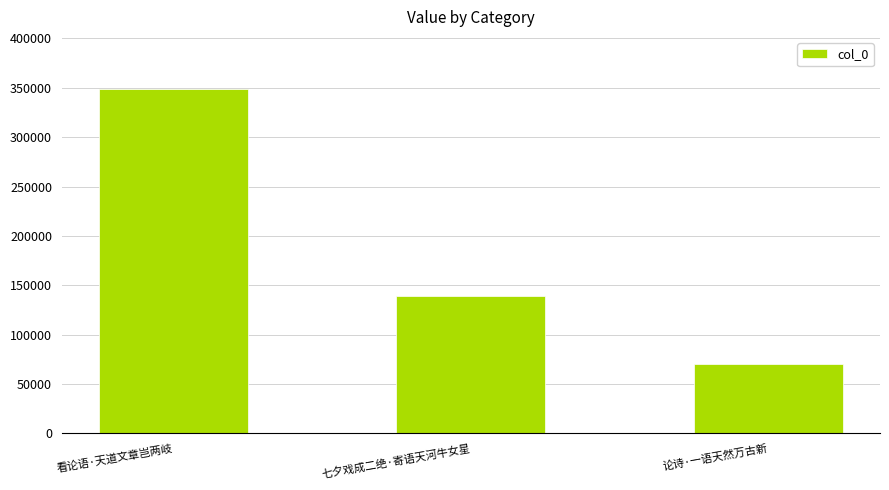

Count the values in the range 70232 to 349182.

3